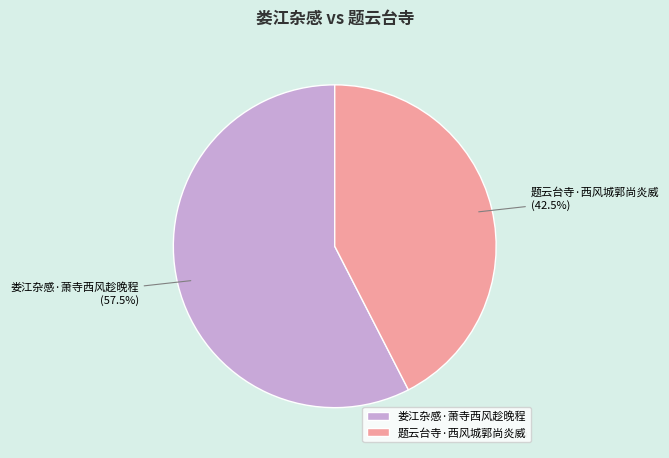

What is the total percentage of 题云台寺·西风城郭尚炎威 and 娄江杂感·萧寺西风趁晚程?

100.0%